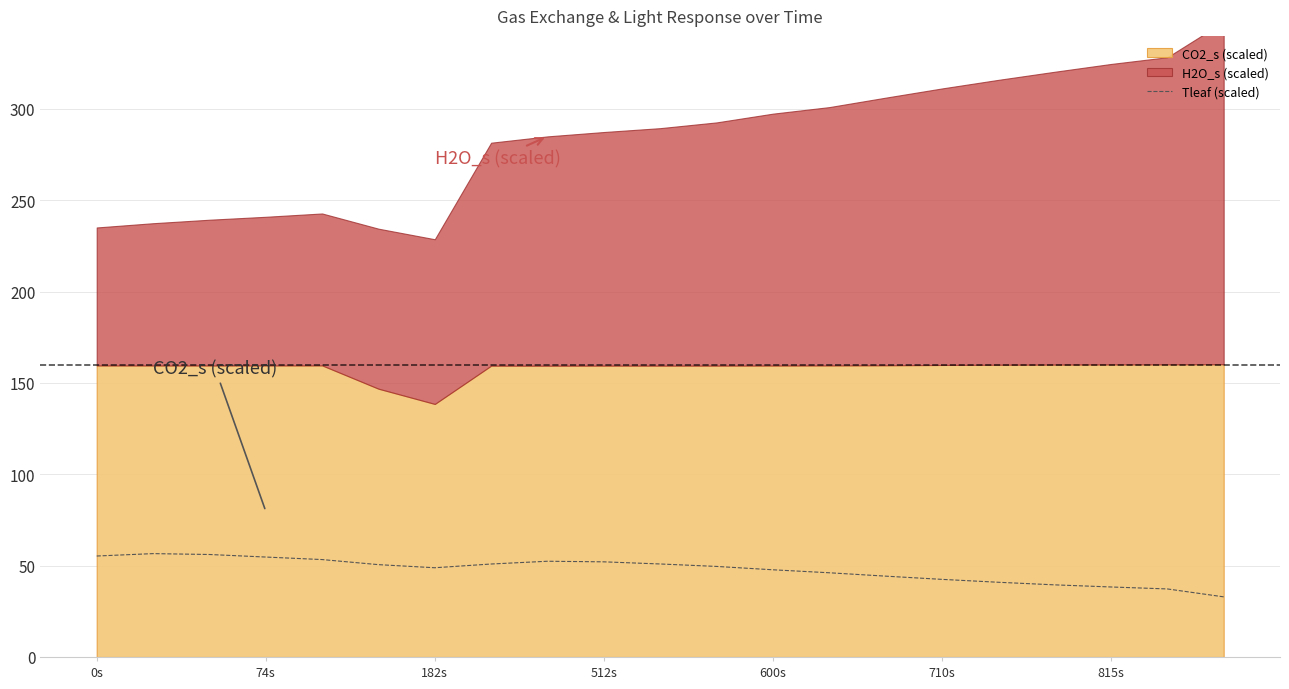

The value of Tleaf (scaled) at 600s is 29.2. True or false?

False